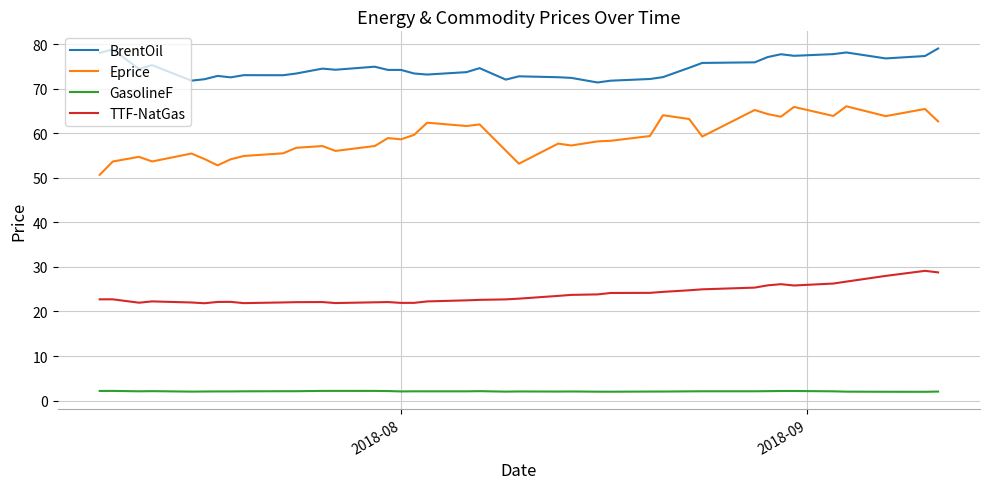

Which series has the largest total across all categories?

BrentOil